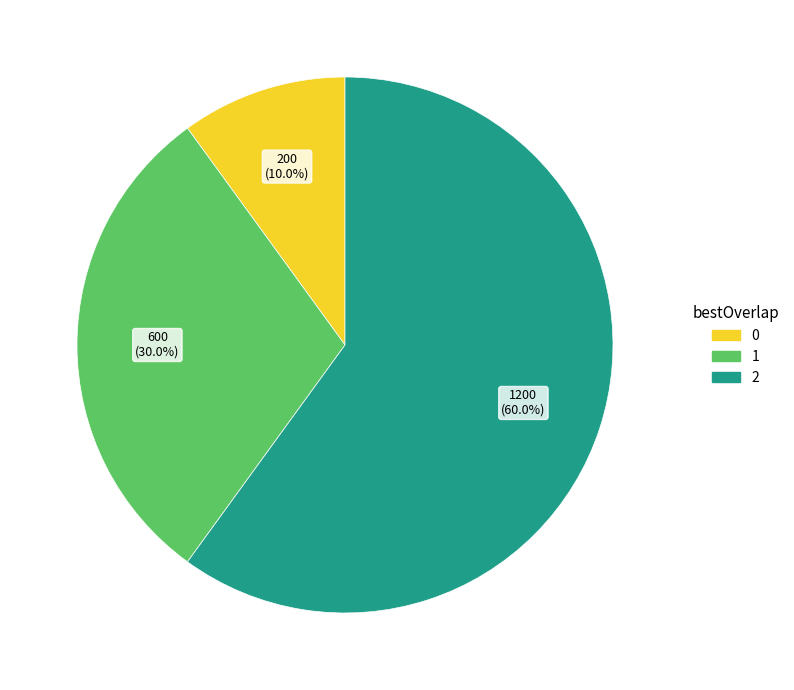

Rank the categories by value from highest to lowest.

2, 1, 0